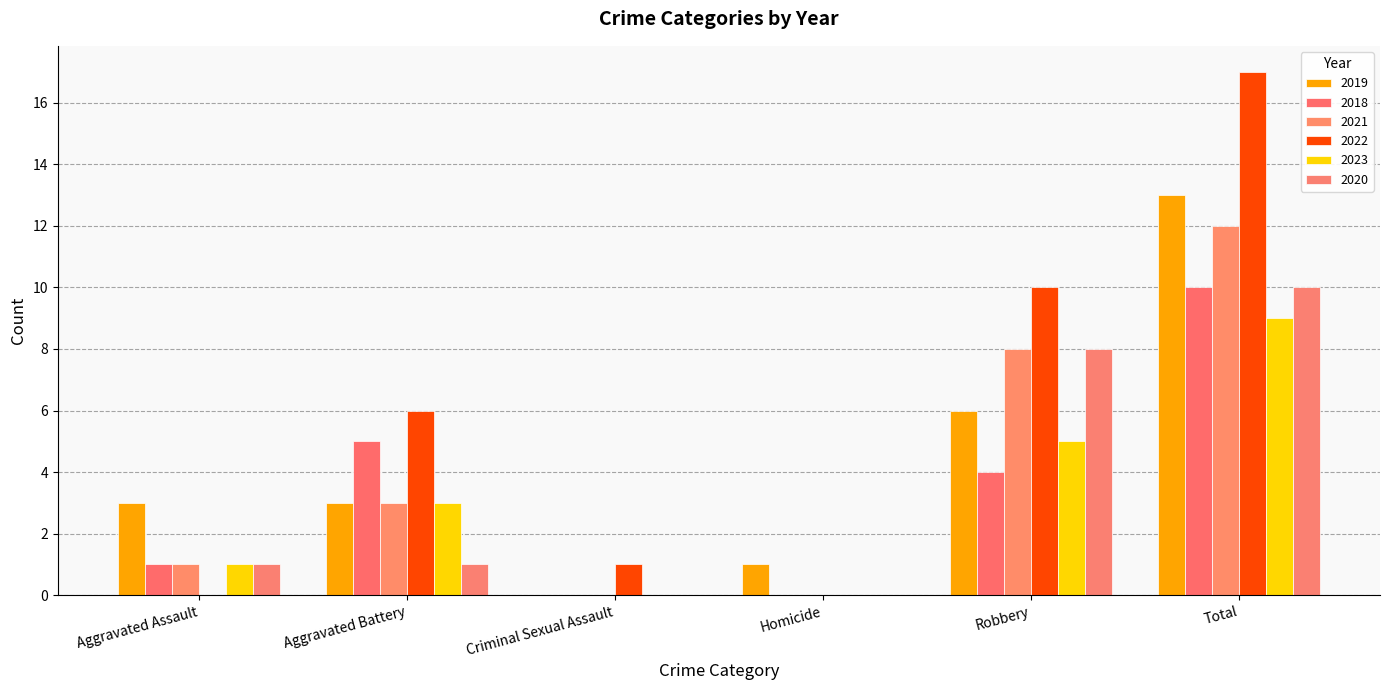

The 2020 series shows 8 at Robbery. True or false?

True